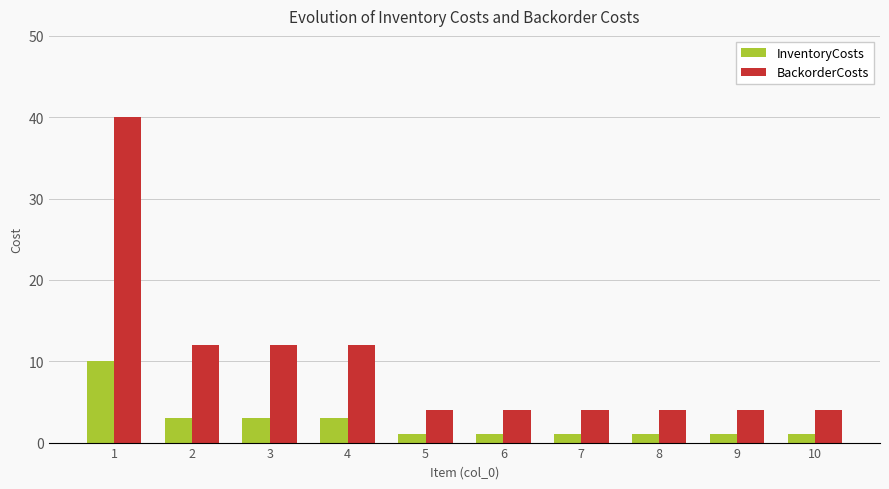

What is the maximum value shown in the chart?

40